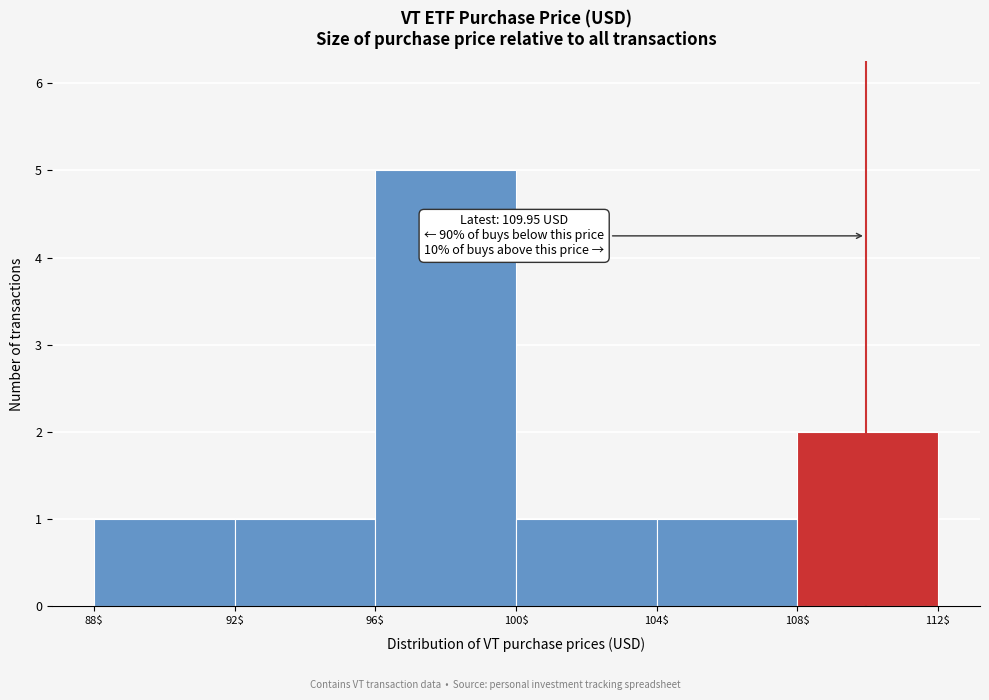

Over which range of the x-axis is the bar tallest?

96$ to 100$